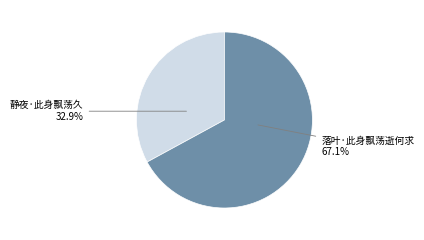

Is there a majority slice in this chart?

Yes